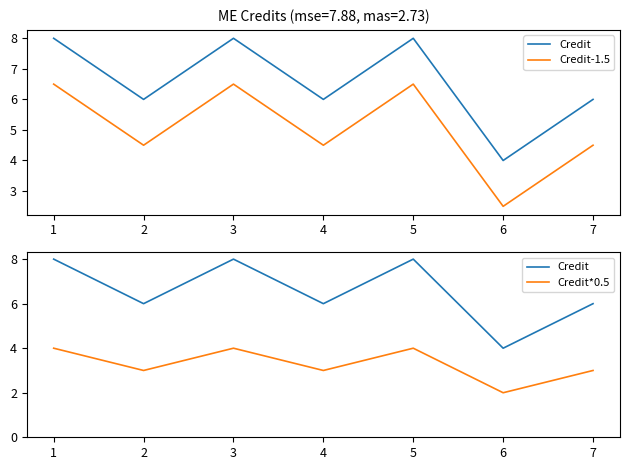

True or false: Credit and Credit*0.5 intersect in this chart.

False